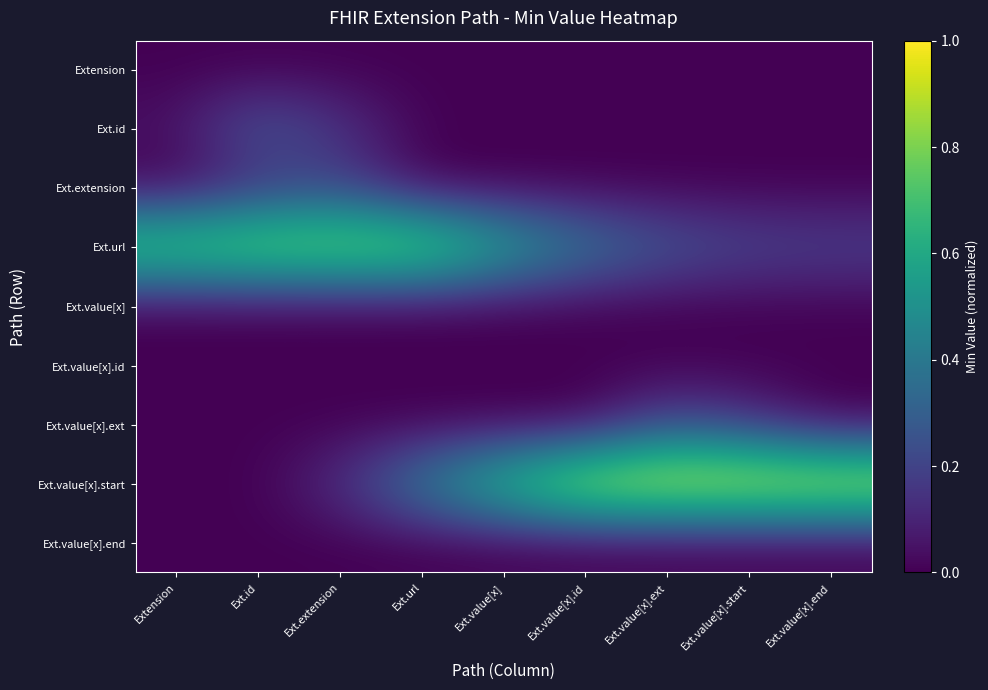

Reading left to right, what are all the values shown in this chart?

Extension: Extension=0.0	Ext.id=0.0	Ext.extension=0.0	Ext.url=0.0	Ext.value[x]=0.0	Ext.value[x].id=0.0	Ext.value[x].ext=0.0	Ext.value[x].start=0.0	Ext.value[x].end=0.0
Ext.id: Extension=0.0	Ext.id=0.3	Ext.extension=0.1	Ext.url=0.0	Ext.value[x]=0.0	Ext.value[x].id=0.0	Ext.value[x].ext=0.0	Ext.value[x].start=0.0	Ext.value[x].end=0.0
Ext.extension: Extension=0.0	Ext.id=0.1	Ext.extension=0.2	Ext.url=0.0	Ext.value[x]=0.0	Ext.value[x].id=0.0	Ext.value[x].ext=0.0	Ext.value[x].start=0.0	Ext.value[x].end=0.0
Ext.url: Extension=0.8	Ext.id=0.9	Ext.extension=0.9	Ext.url=0.9	Ext.value[x]=0.6	Ext.value[x].id=0.4	Ext.value[x].ext=0.3	Ext.value[x].start=0.2	Ext.value[x].end=0.2
Ext.value[x]: Extension=0.0	Ext.id=0.0	Ext.extension=0.0	Ext.url=0.0	Ext.value[x]=0.0	Ext.value[x].id=0.0	Ext.value[x].ext=0.0	Ext.value[x].start=0.0	Ext.value[x].end=0.0
Ext.value[x].id: Extension=0.0	Ext.id=0.0	Ext.extension=0.0	Ext.url=0.0	Ext.value[x]=0.0	Ext.value[x].id=0.0	Ext.value[x].ext=0.0	Ext.value[x].start=0.0	Ext.value[x].end=0.0
Ext.value[x].ext: Extension=0.0	Ext.id=0.0	Ext.extension=0.0	Ext.url=0.0	Ext.value[x]=0.0	Ext.value[x].id=0.0	Ext.value[x].ext=0.2	Ext.value[x].start=0.1	Ext.value[x].end=0.0
Ext.value[x].start: Extension=0.0	Ext.id=0.0	Ext.extension=0.1	Ext.url=0.4	Ext.value[x]=0.7	Ext.value[x].id=1.0	Ext.value[x].ext=1.0	Ext.value[x].start=1.0	Ext.value[x].end=1.0
Ext.value[x].end: Extension=0.0	Ext.id=0.0	Ext.extension=0.0	Ext.url=0.0	Ext.value[x]=0.0	Ext.value[x].id=0.0	Ext.value[x].ext=0.0	Ext.value[x].start=0.0	Ext.value[x].end=0.0